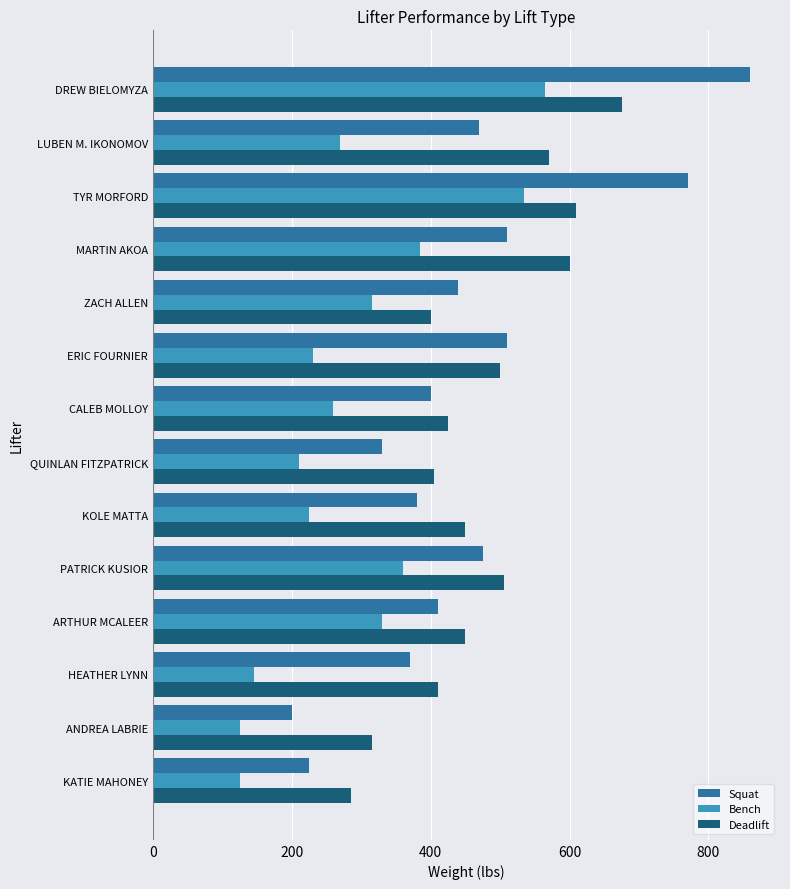

What is the greatest value displayed?

860